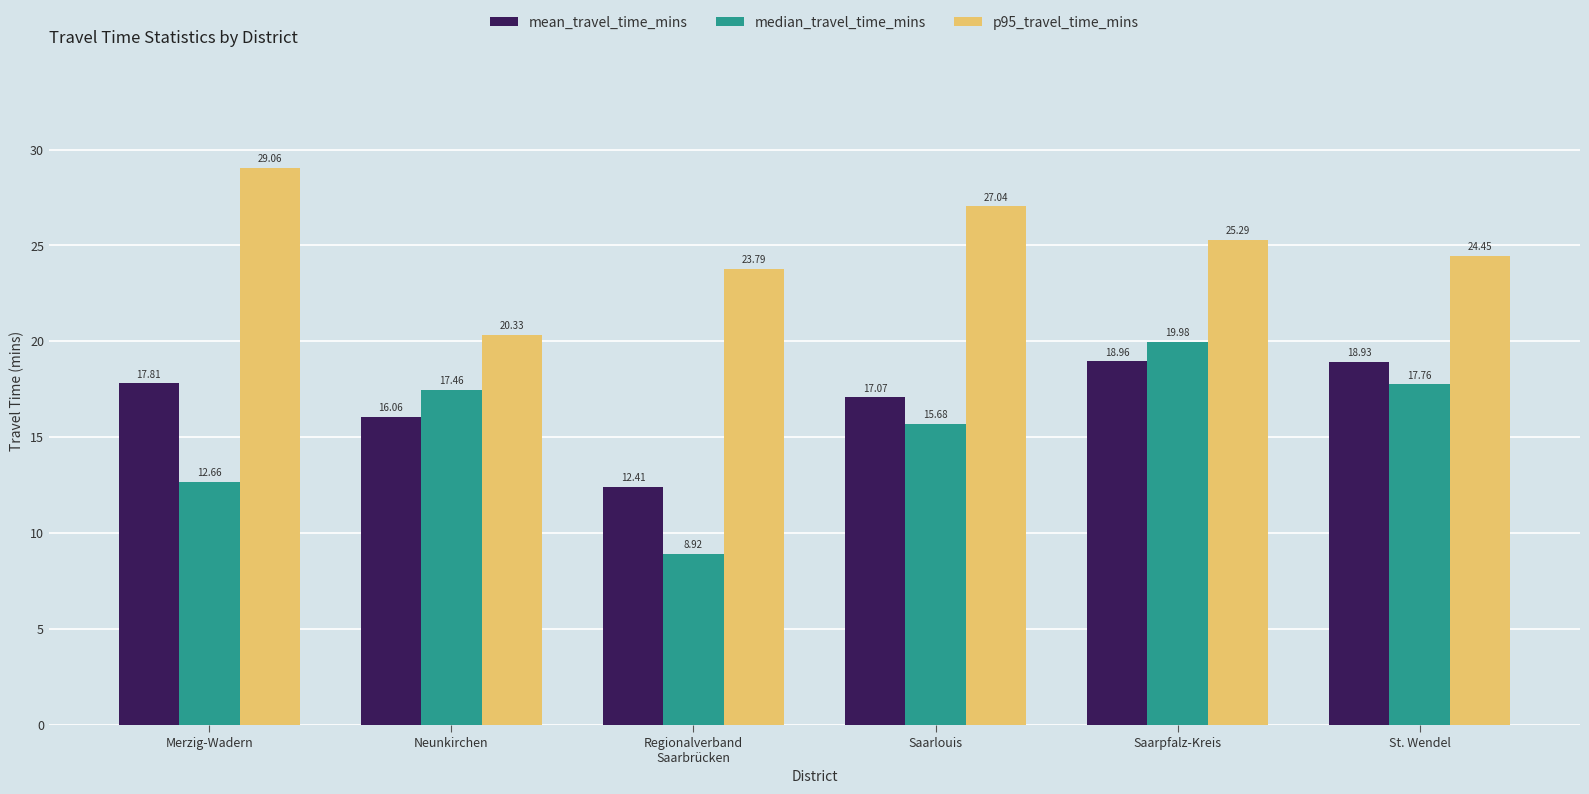

The value of median_travel_time_mins at Regionalverband
Saarbrücken is 8.9. True or false?

True